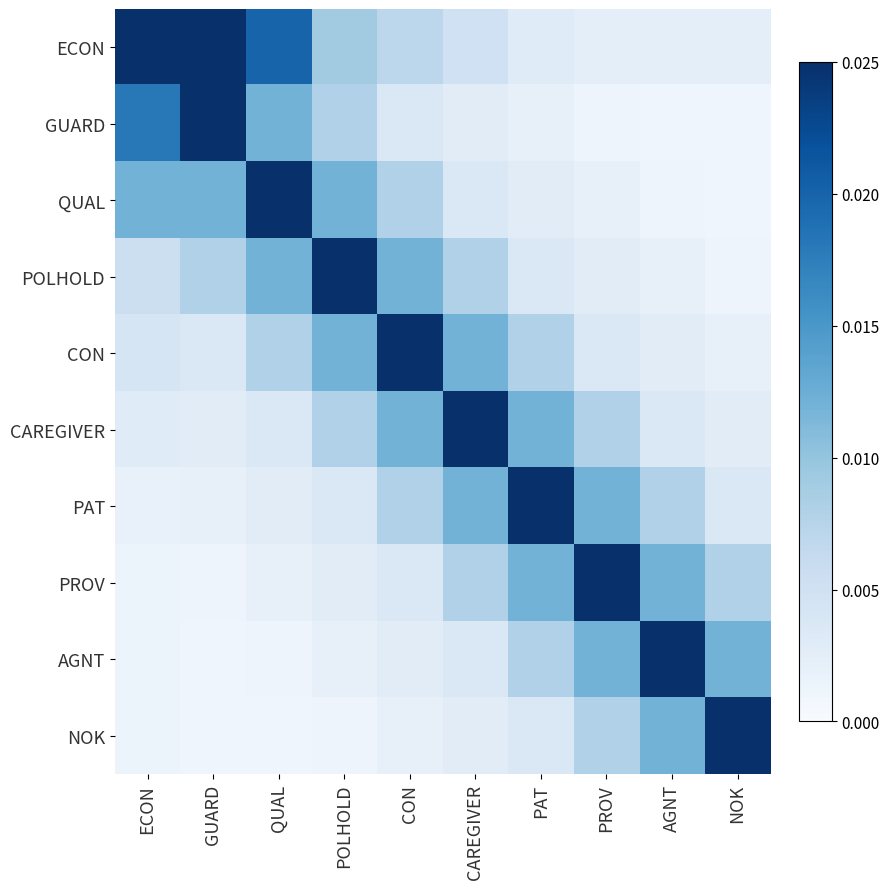

At how many categories does at least one series exceed 0?

10